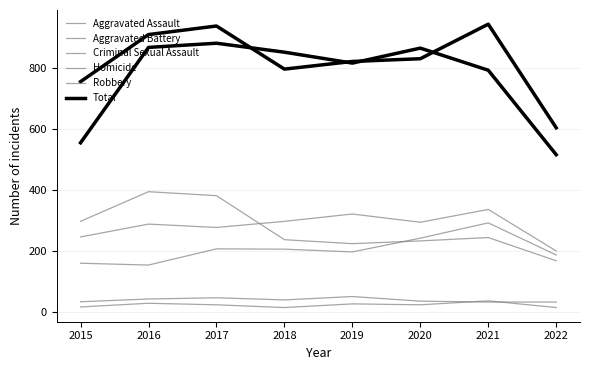

The value of Criminal Sexual Assault at 2018 is 40. True or false?

True